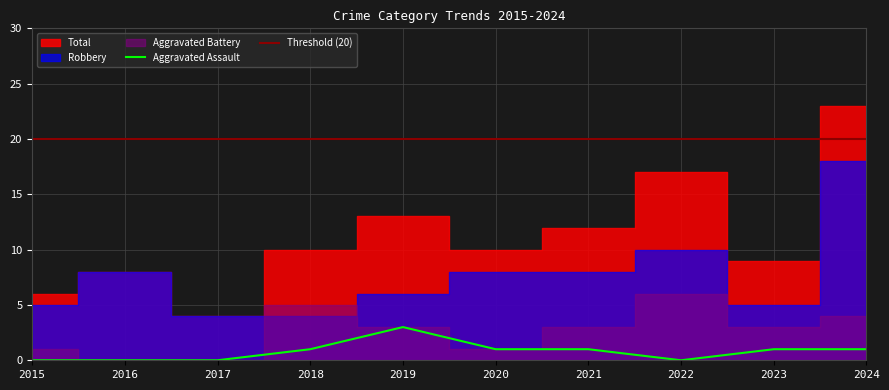

What is the difference between the Total values at 2019 and 2017?

9